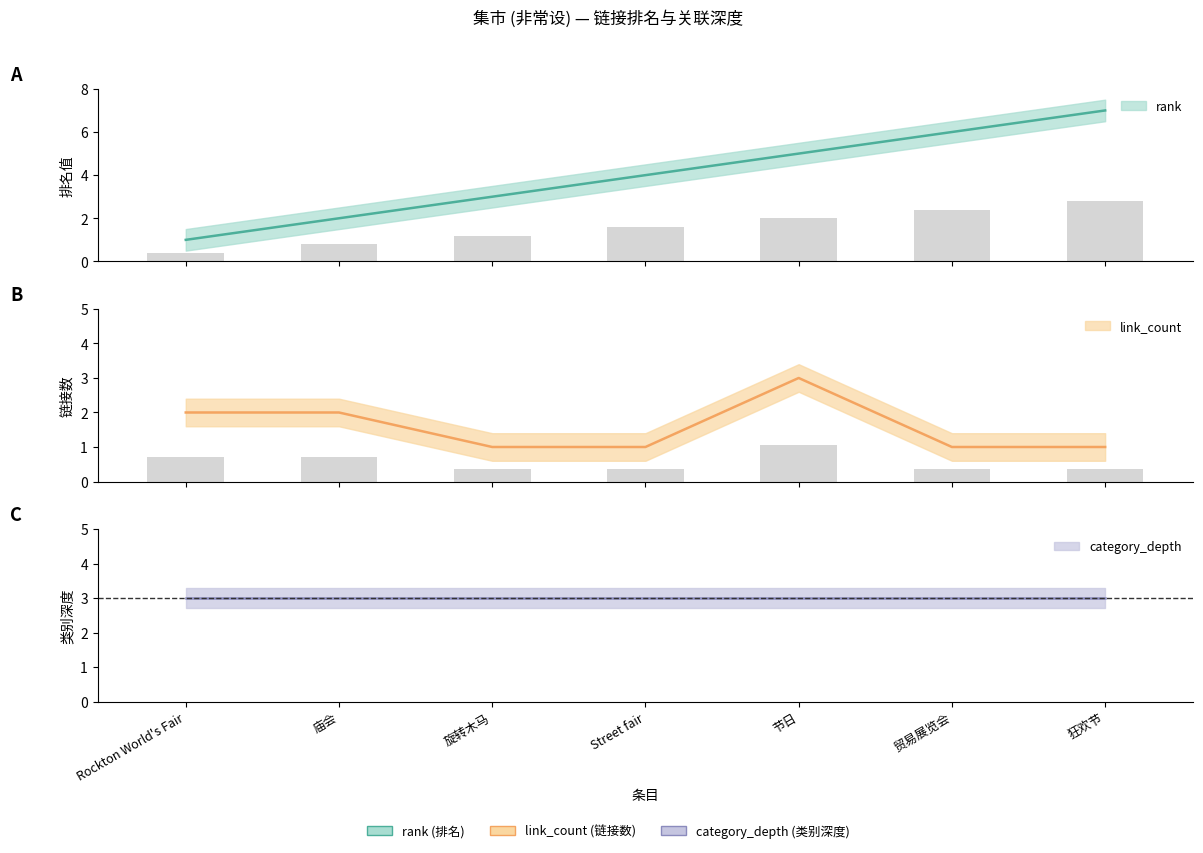

What is the highest value of the link_count series?

3